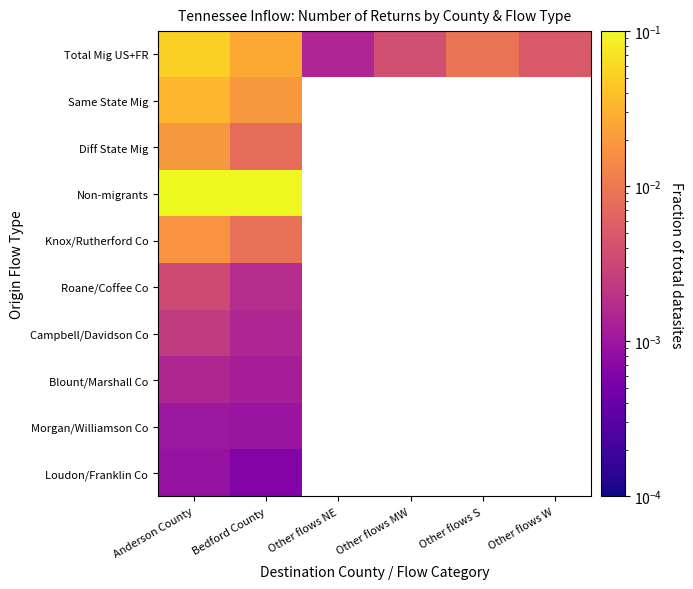

True or false: Knox/Rutherford Co has a value of 0.0 at Bedford County.

False